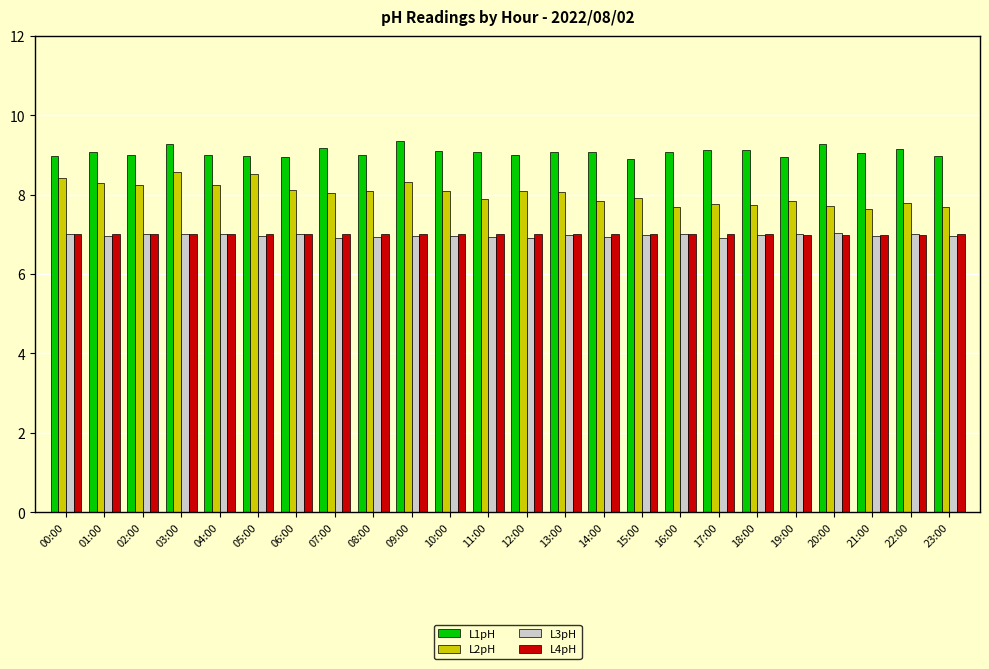

The L2pH series shows 8.3 at 01:00. True or false?

True